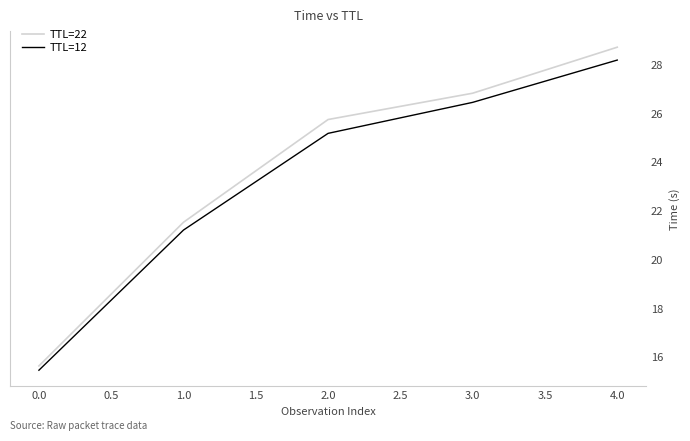

The value of TTL=12 at 4.0 is 9.7. True or false?

False